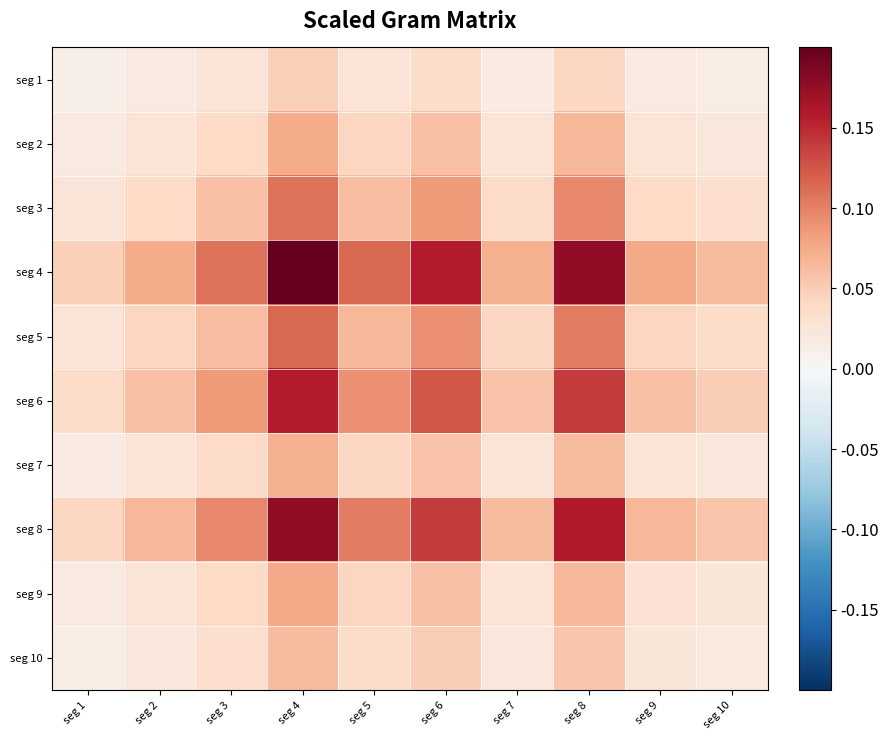

List the series in order of their peak value, highest first.

seg 4, seg 8, seg 6, seg 5, seg 3, seg 9, seg 2, seg 7, seg 10, seg 1